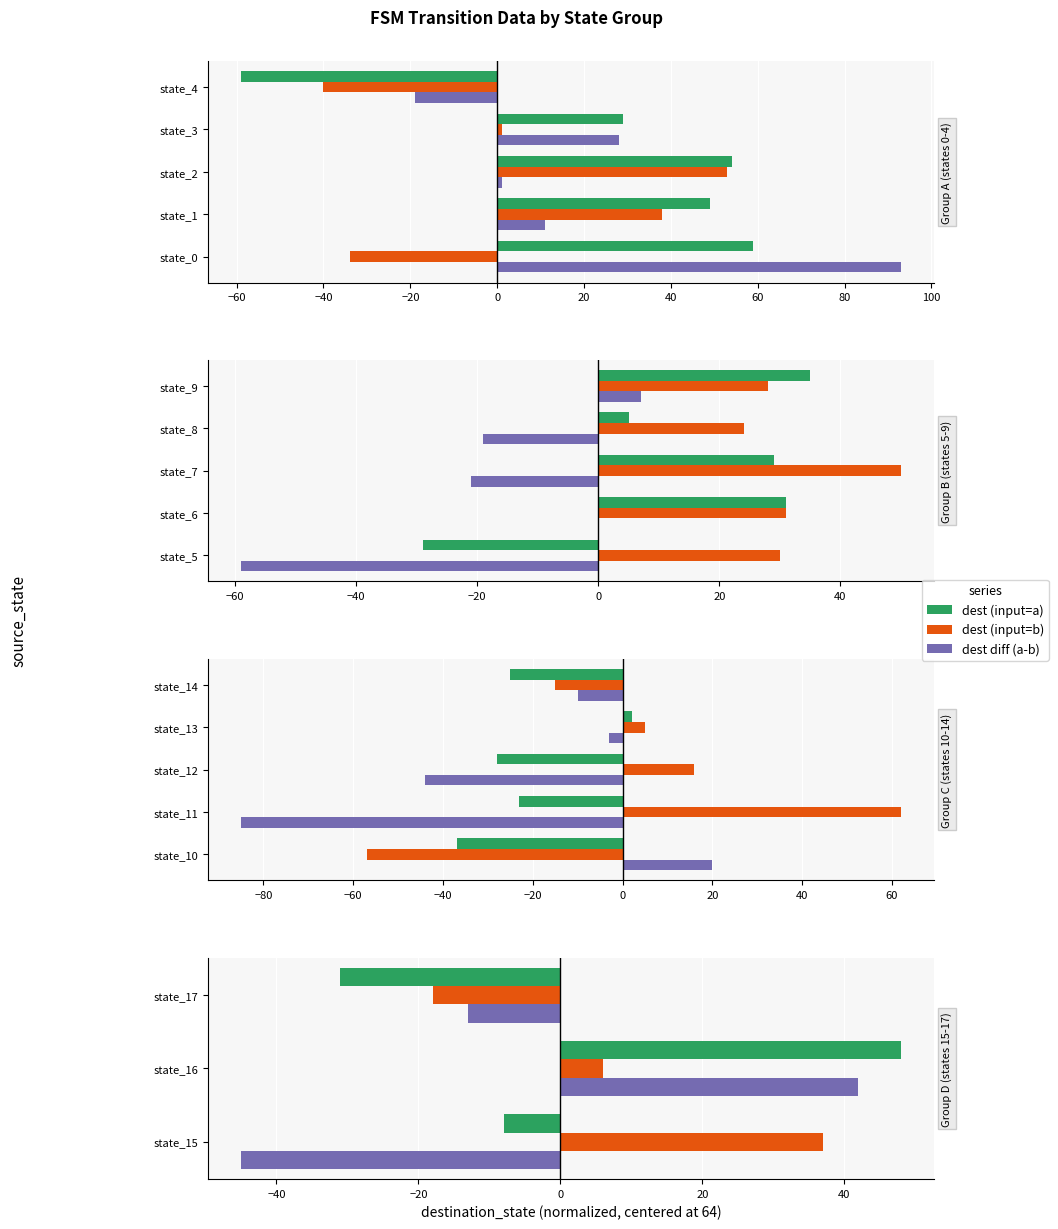

True or false: dest (input=b) has a value of -29 at state_17.

False